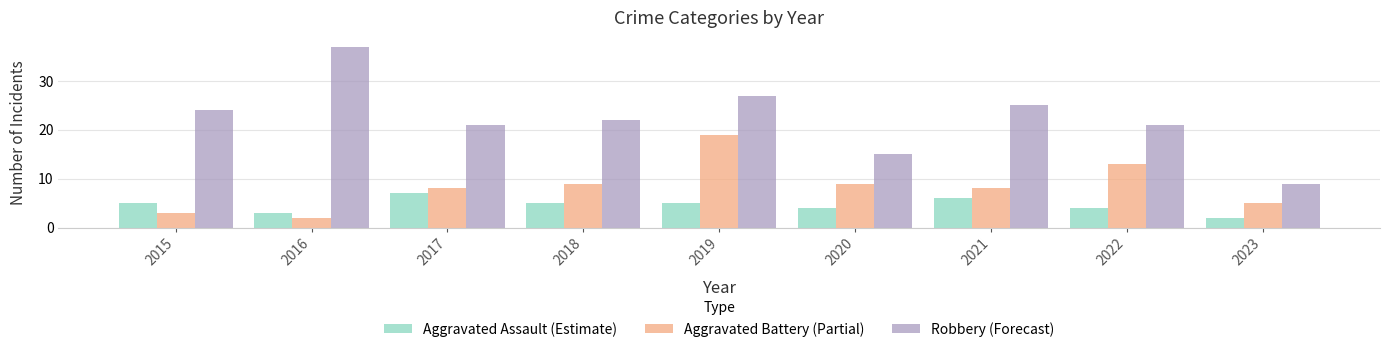

Reading right to left, what are all the values shown in this chart?

Aggravated Assault: 2023=2	2022=4	2021=6	2020=4	2019=5	2018=5	2017=7	2016=3	2015=5
Aggravated Battery: 2023=5	2022=13	2021=8	2020=9	2019=19	2018=9	2017=8	2016=2	2015=3
Robbery: 2023=9	2022=21	2021=25	2020=15	2019=27	2018=22	2017=21	2016=37	2015=24